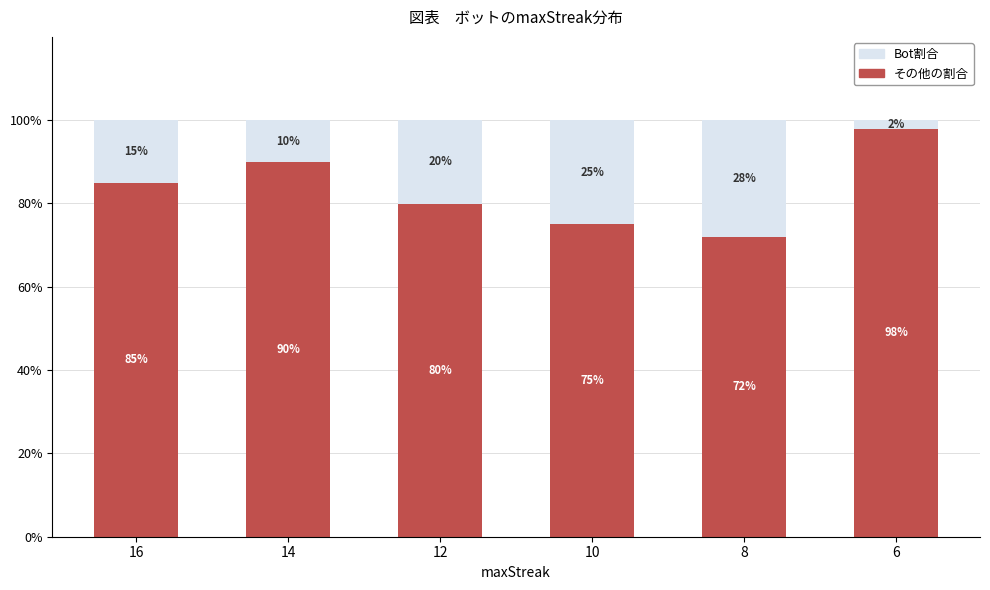

Is it true that その他の割合 equals 98 at 6?

True